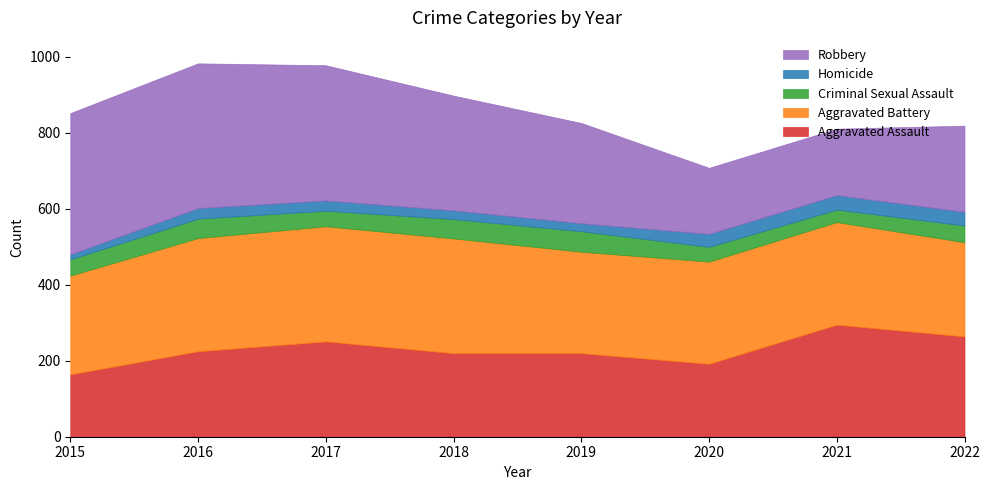

How many interior local valleys does the Aggravated Battery series have?

1